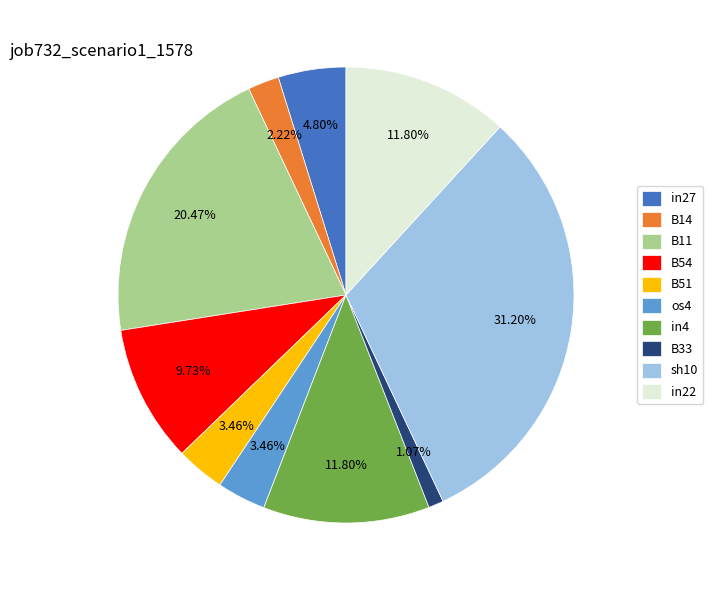

How many slices are in this pie chart?

10